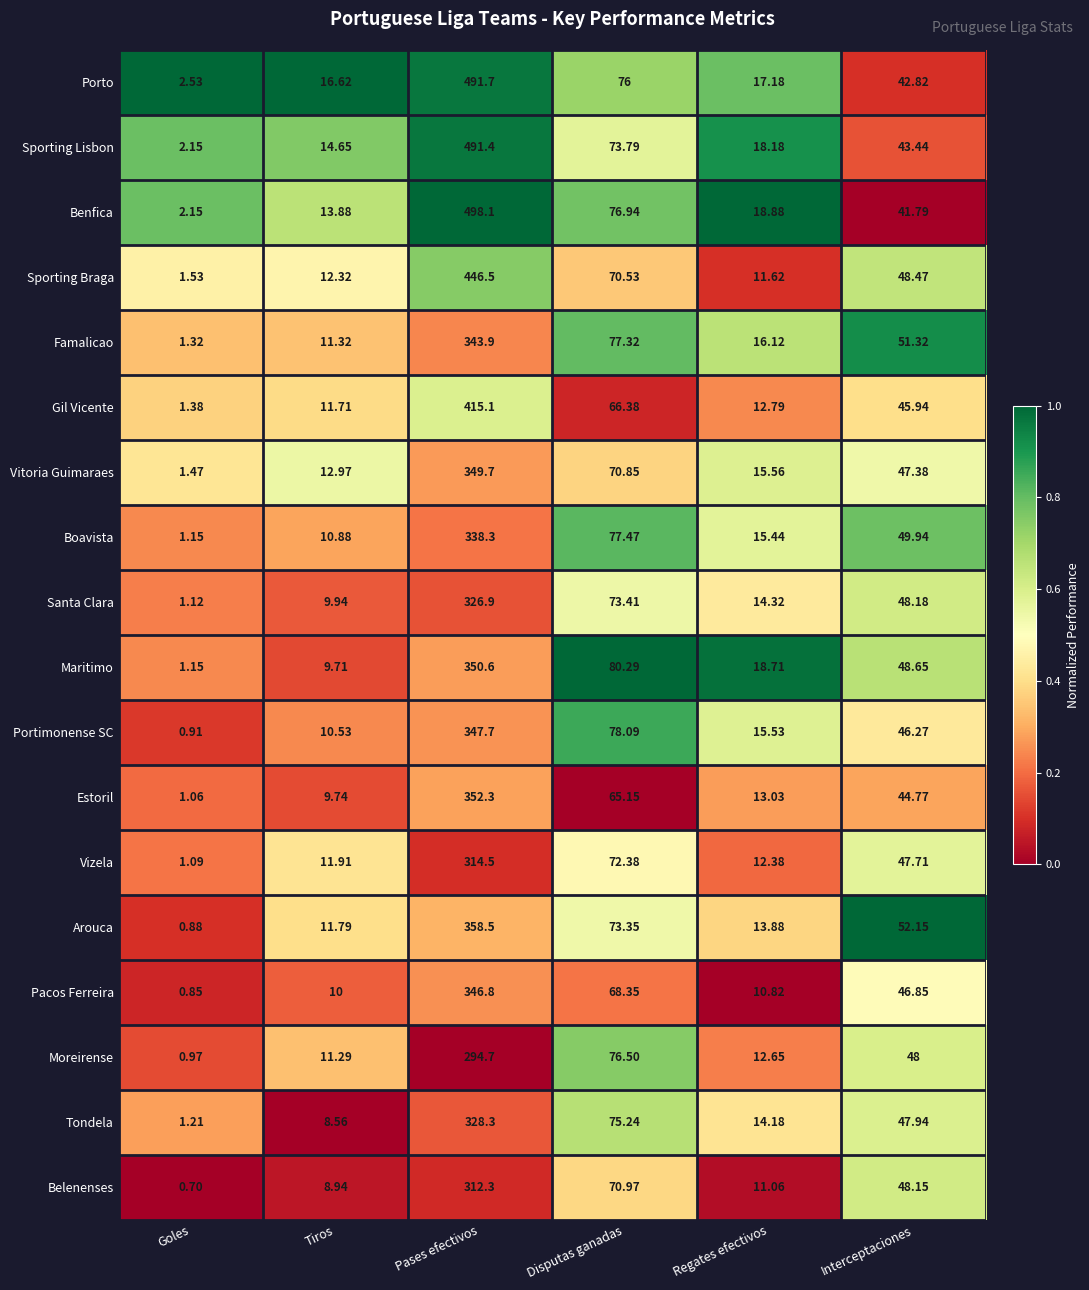

At how many categories does at least one series exceed 0?

6